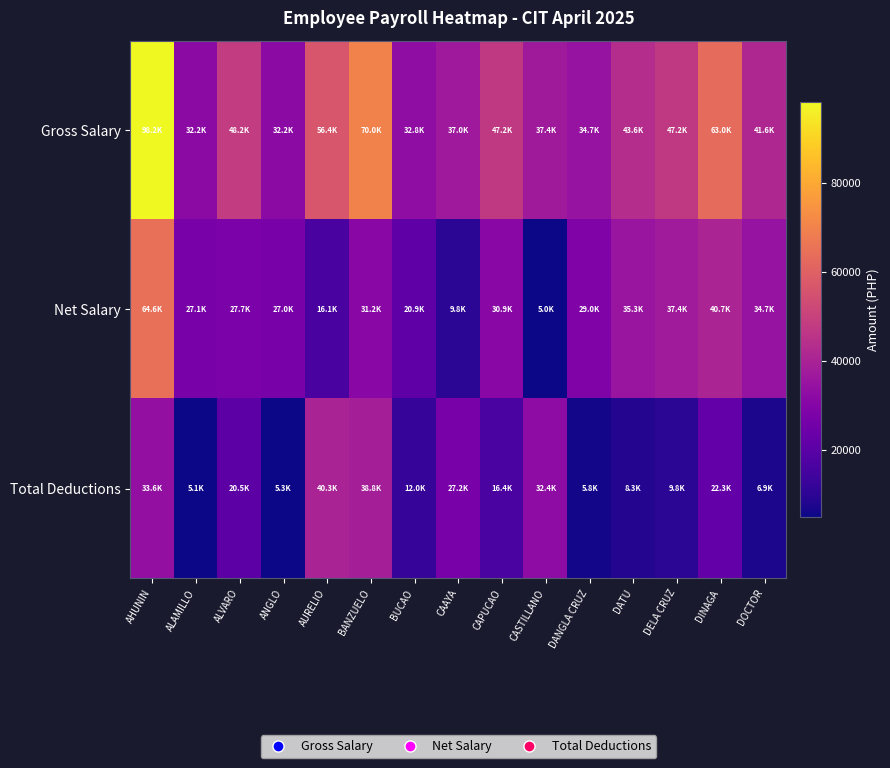

Reading left to right, list all the values displayed in this chart.

Gross Salary: AHUNIN=98185.0	ALAMILLO=32245.0	ALVARO=48213.0	ANGLO=32245.0	AURELIO=56390.0	BANZUELO=70013.0	BUCAO=32817.0	CAAYA=37024.0	CAPUCAO=47247.0	CASTILLANO=37384.0	DANGLA CRUZ=34733.0	DATU=43560.0	DELA CRUZ=47247.0	DINAGA=62967.0	DOCTOR=41616.0
Net Salary: AHUNIN=64569.6	ALAMILLO=27111.3	ALVARO=27700.1	ANGLO=26990.3	AURELIO=16126.5	BANZUELO=31236.1	BUCAO=20854.0	CAAYA=9798.3	CAPUCAO=30862.8	CASTILLANO=5000.0	DANGLA CRUZ=28982.9	DATU=35272.2	DELA CRUZ=37407.7	DINAGA=40660.7	DOCTOR=34722.4
Total Deductions: AHUNIN=33615.4	ALAMILLO=5133.7	ALVARO=20512.9	ANGLO=5254.7	AURELIO=40263.5	BANZUELO=38776.9	BUCAO=11963.0	CAAYA=27225.7	CAPUCAO=16384.2	CASTILLANO=32384.0	DANGLA CRUZ=5750.1	DATU=8287.9	DELA CRUZ=9839.4	DINAGA=22306.3	DOCTOR=6893.6